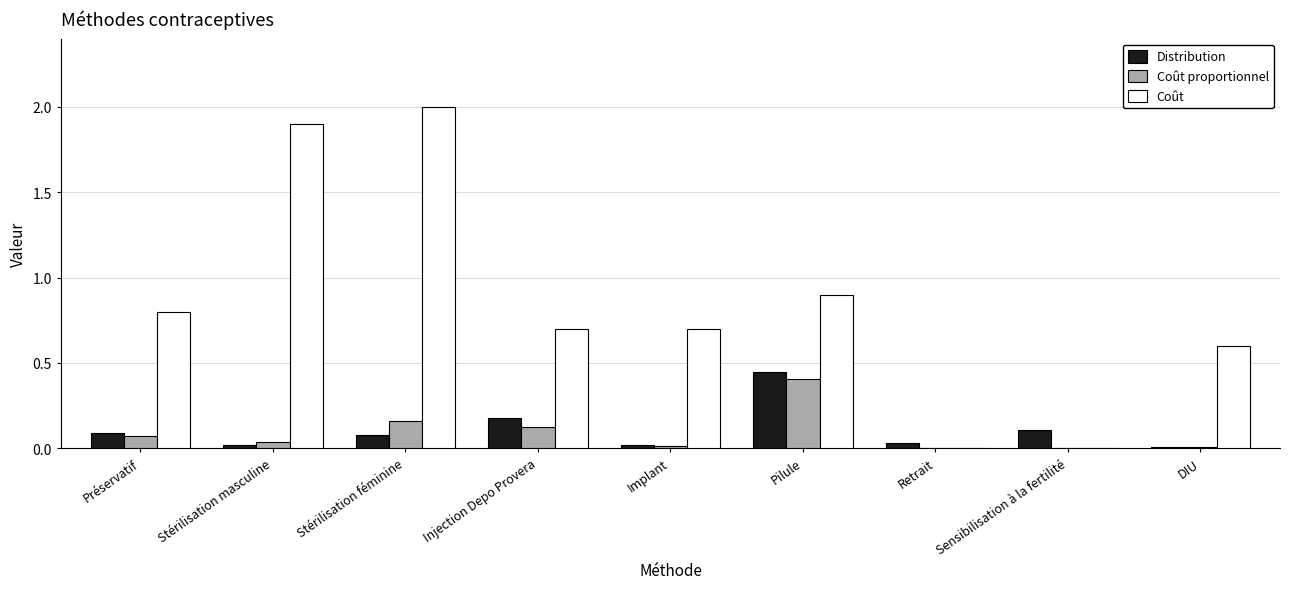

The value of Coût proportionnel at Stérilisation masculine is 0.0. True or false?

True